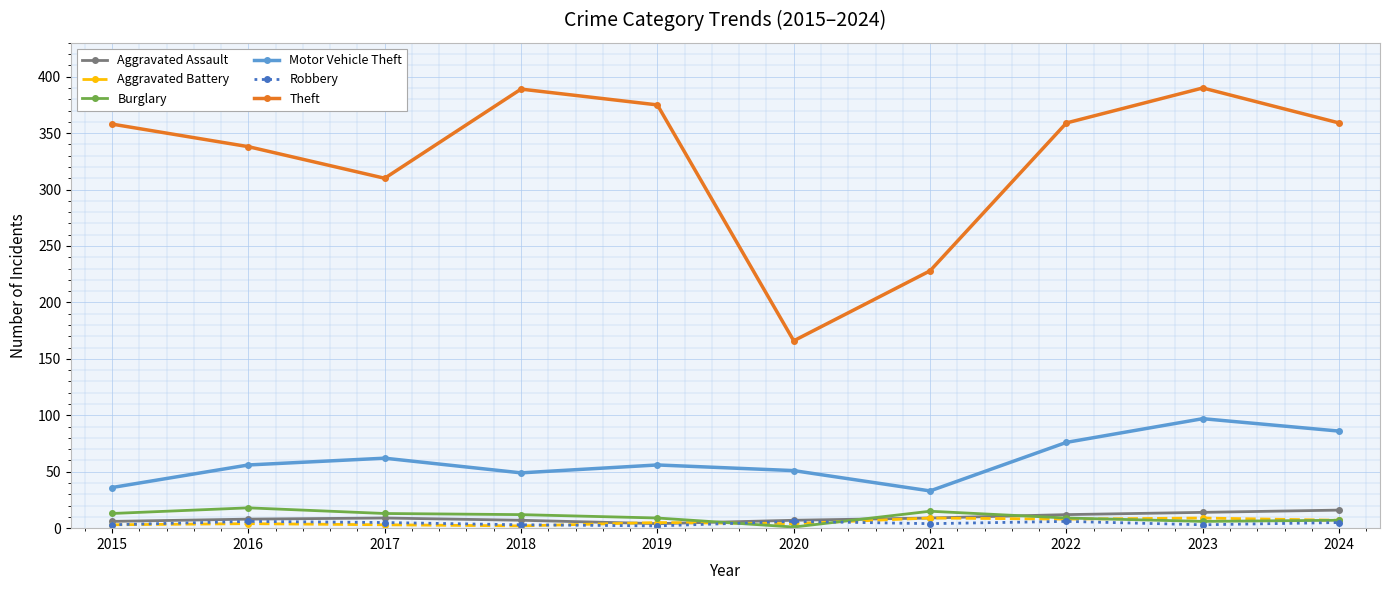

How many categories are shown in the chart?

10